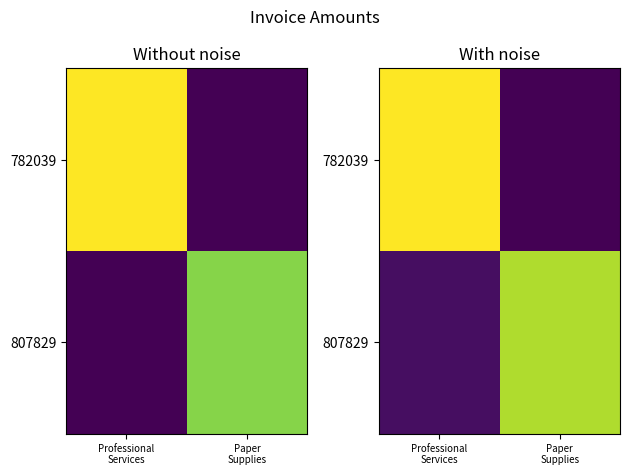

Is the value of 807829 at Professional Services greater than the value of 782039 at Professional Services?

No